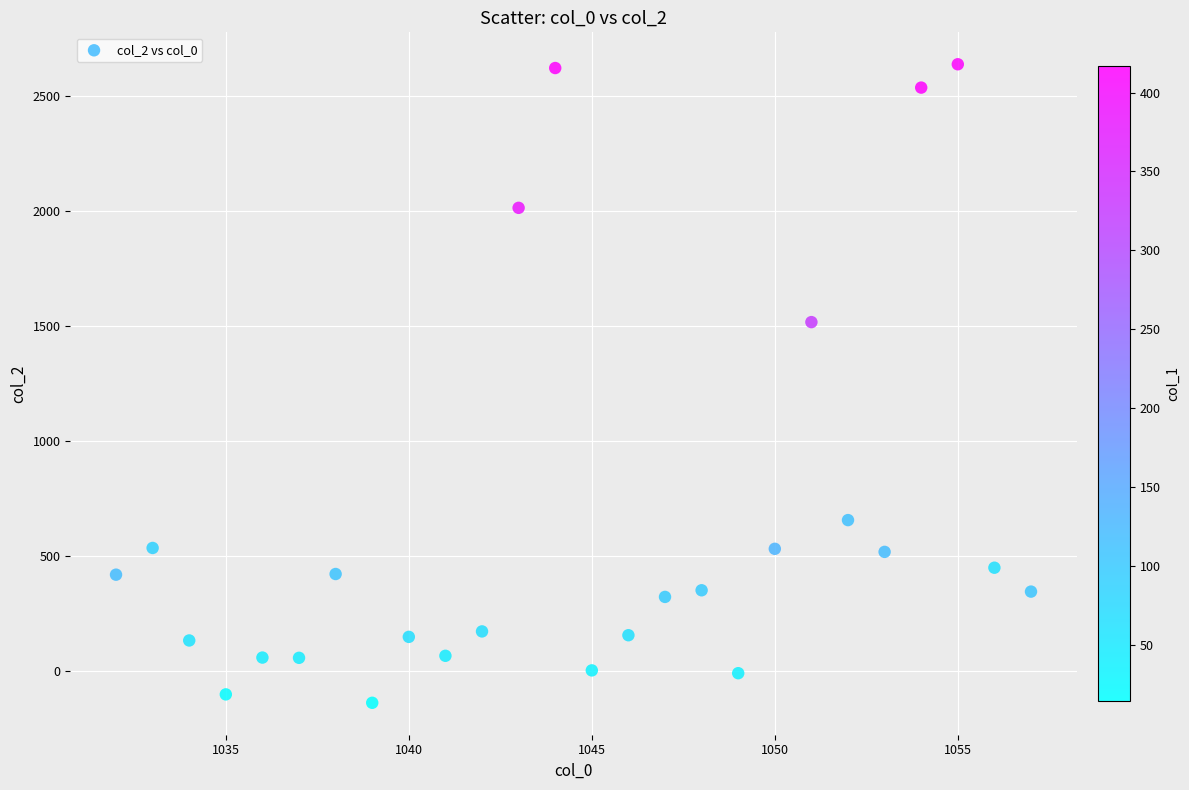

What is the range of Y values (max minus min)?

2780.0